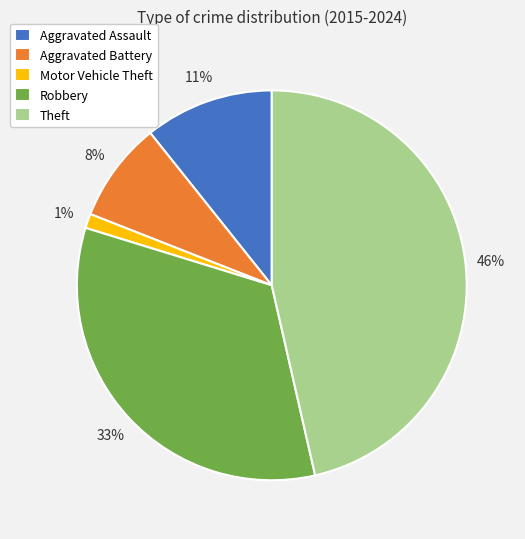

Is it true that Robbery is 33% of the pie?

True